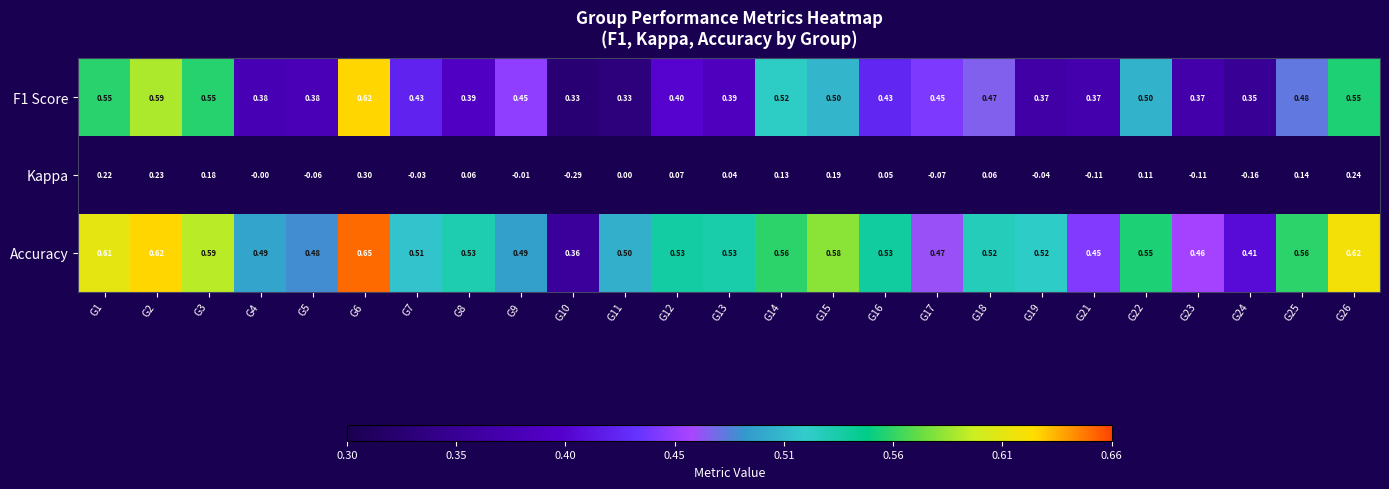

Is the value of Accuracy at G19 greater than the value of F1 Score at G24?

Yes